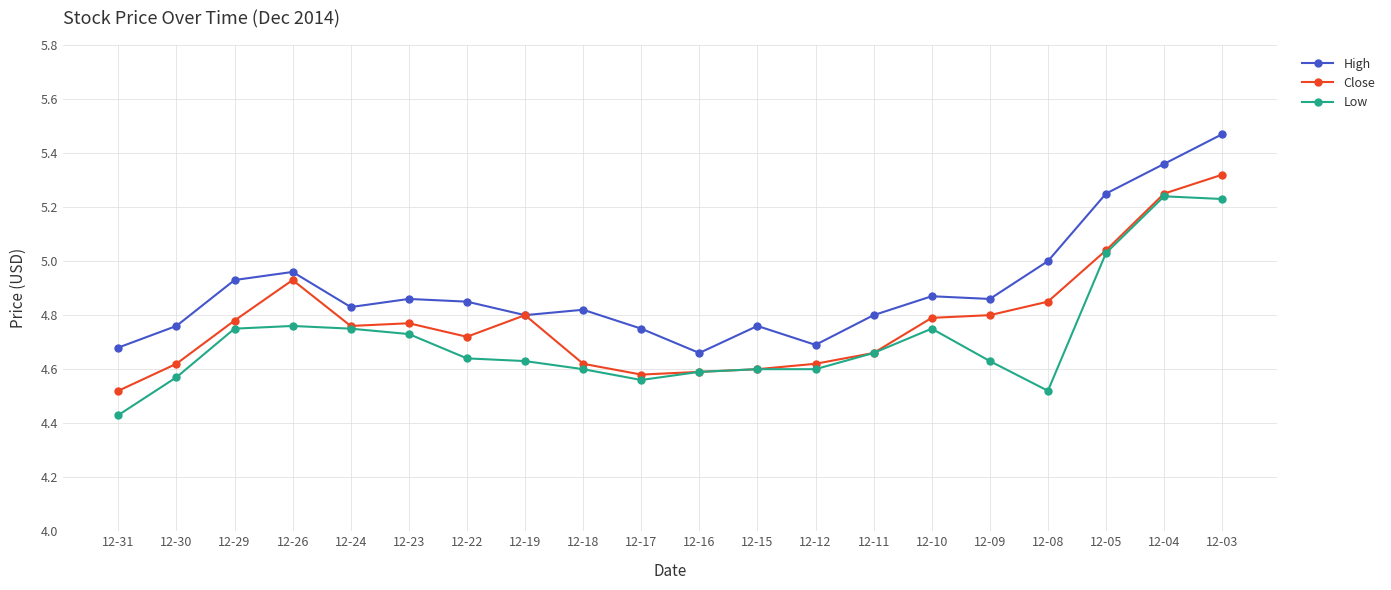

In Close, how many points are lower than both neighbors (excluding endpoints)?

3